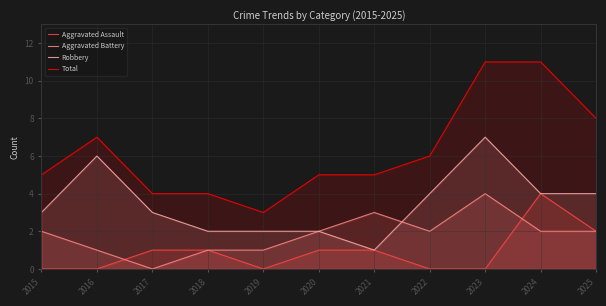

What are all the series names shown in the legend?

Aggravated Assault, Aggravated Battery, Robbery, Total